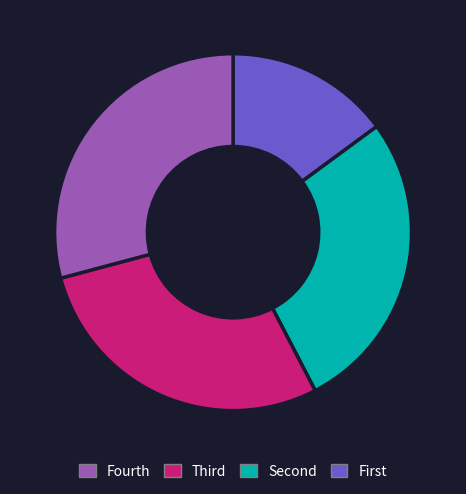

Is there any slice that represents more than half of the pie?

No